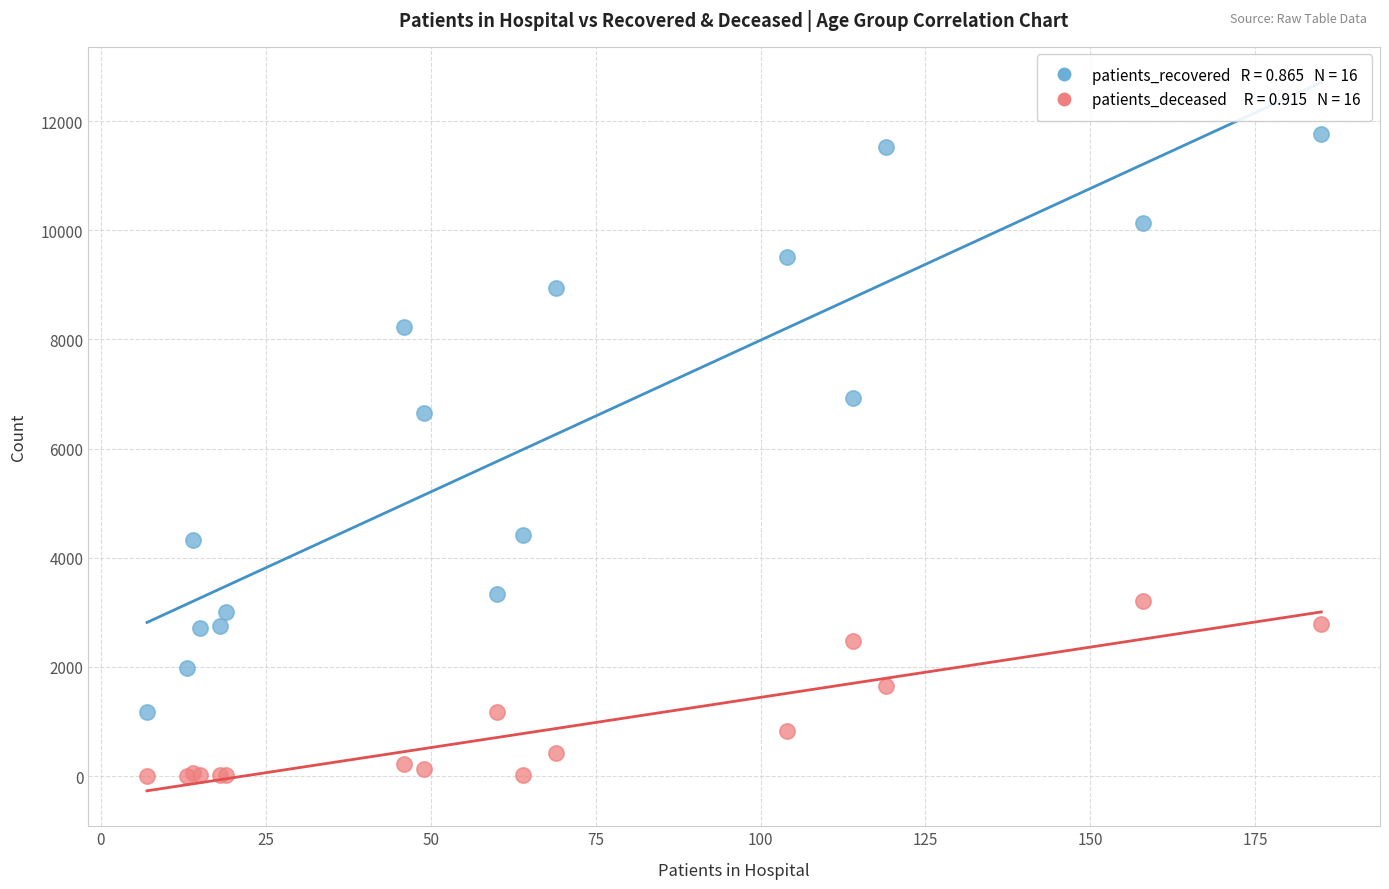

Across all series, what Y value is closest to 5887?

6656